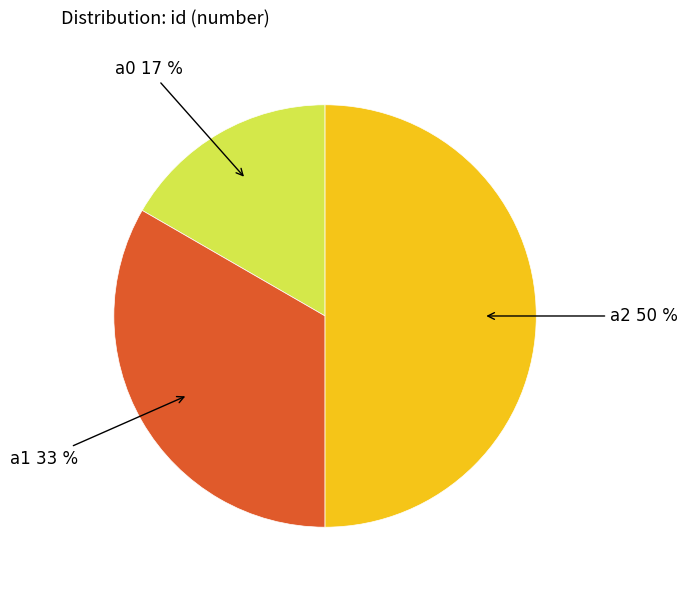

To the nearest percent, what percentage of the pie is a1?

33%